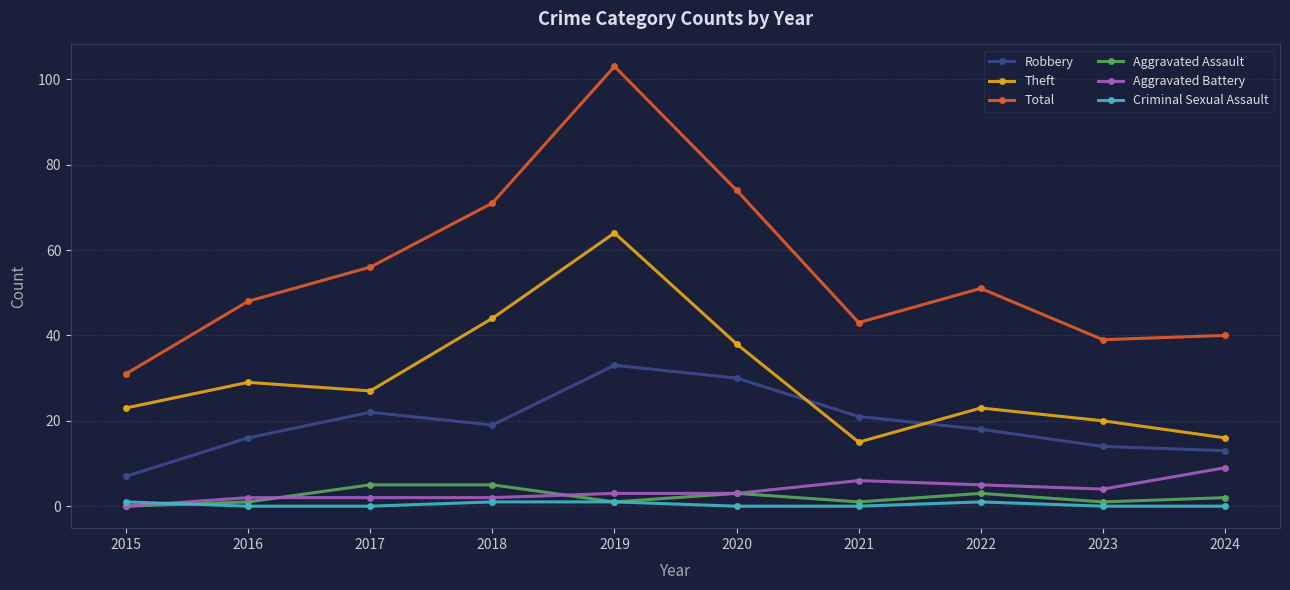

True or false: Theft and Criminal Sexual Assault intersect in this chart.

False